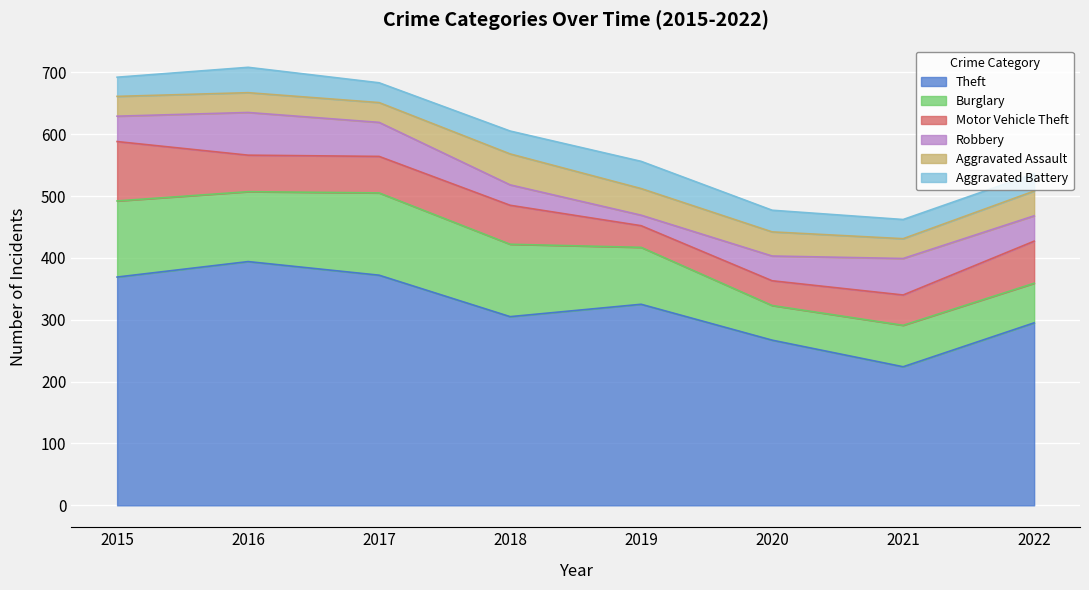

What is the sum of all Burglary values?

765